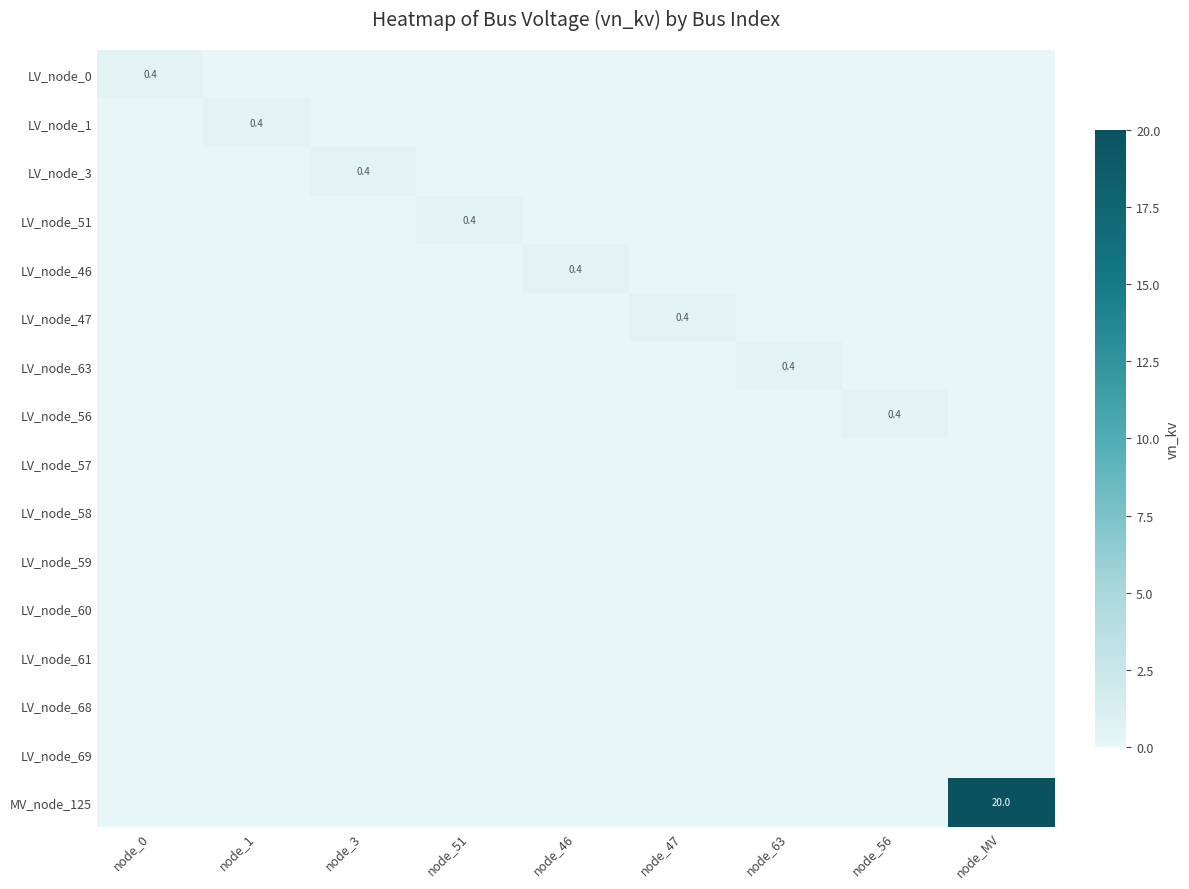

What is the maximum value shown in the chart?

20.0